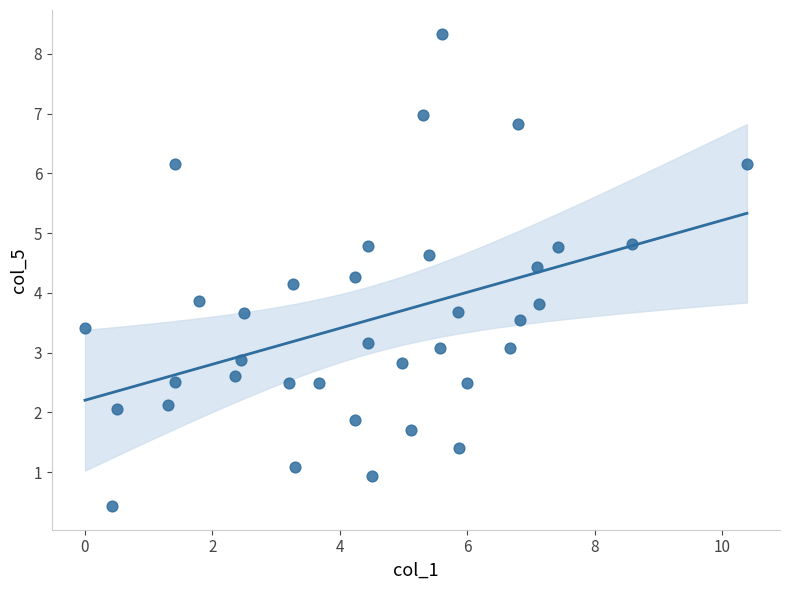

What is the range of X values (max minus min)?

10.4